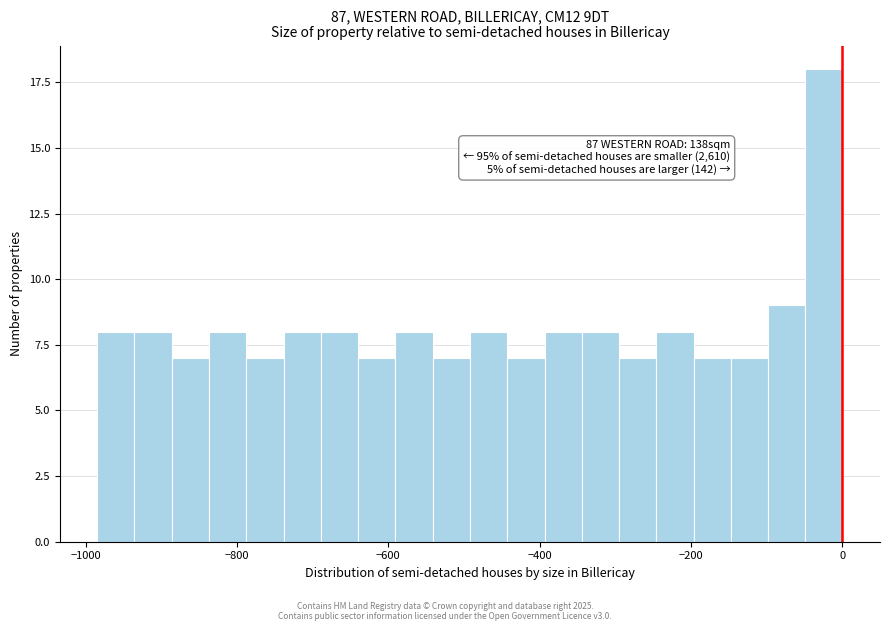

Around what value on the x-axis is the tallest bar? Give the approximate position of its centre, as read against the axis.

-20